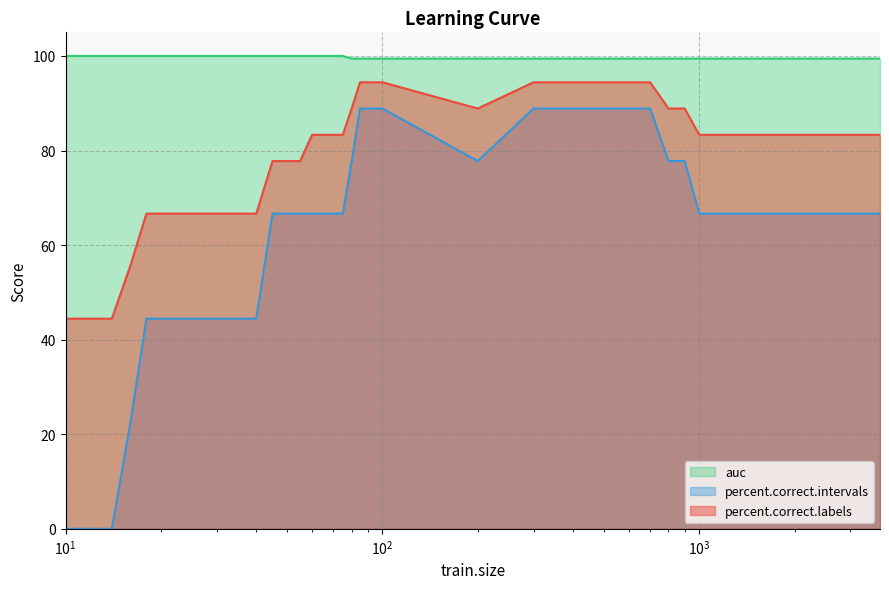

List the series in order of their peak value, highest first.

auc, percent.correct.labels, percent.correct.intervals